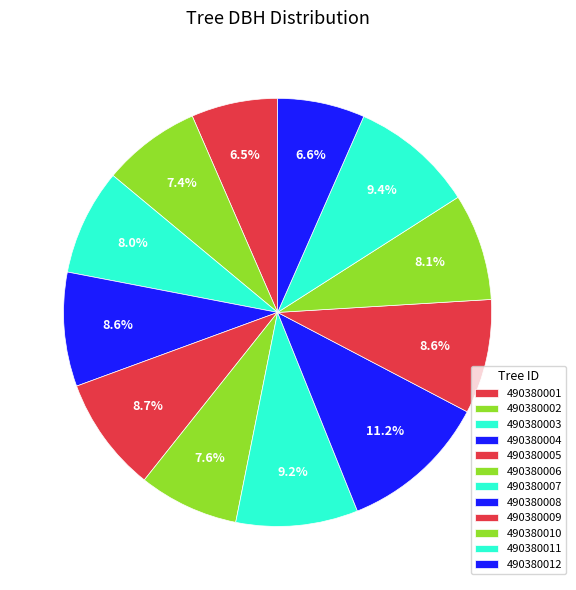

What percentage is NOT represented by 490380009?

91.4%